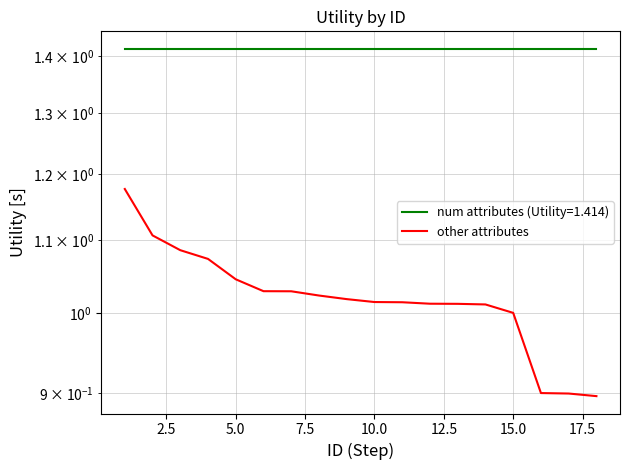

What is the minimum value shown in the chart?

0.9